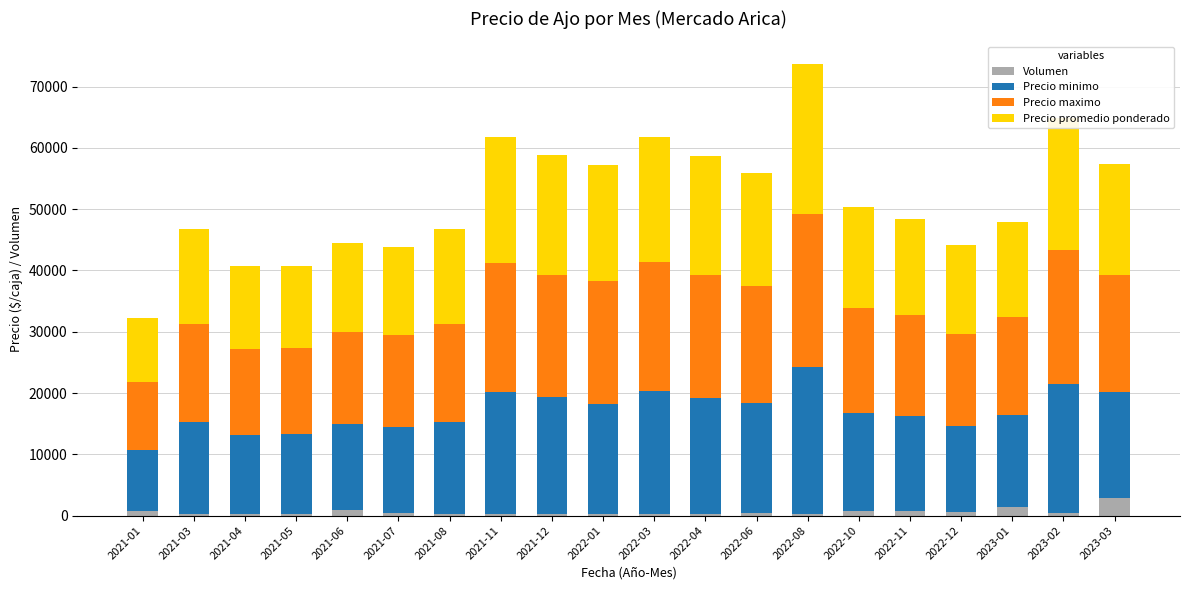

What is the highest value of the Volumen series?

2850